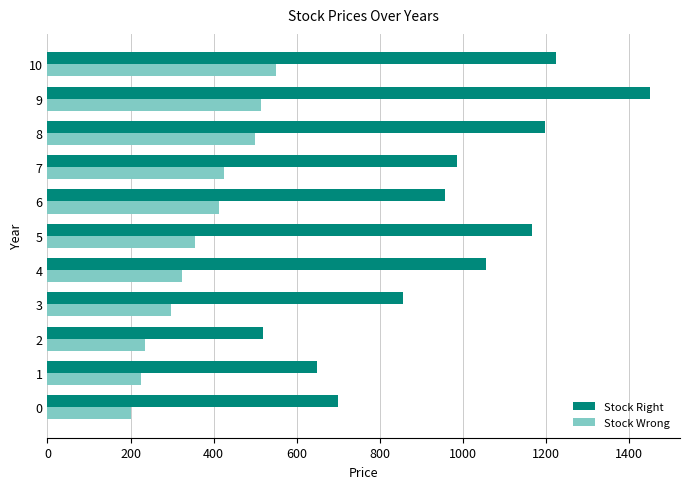

Which series has the largest total across all categories?

Stock Right